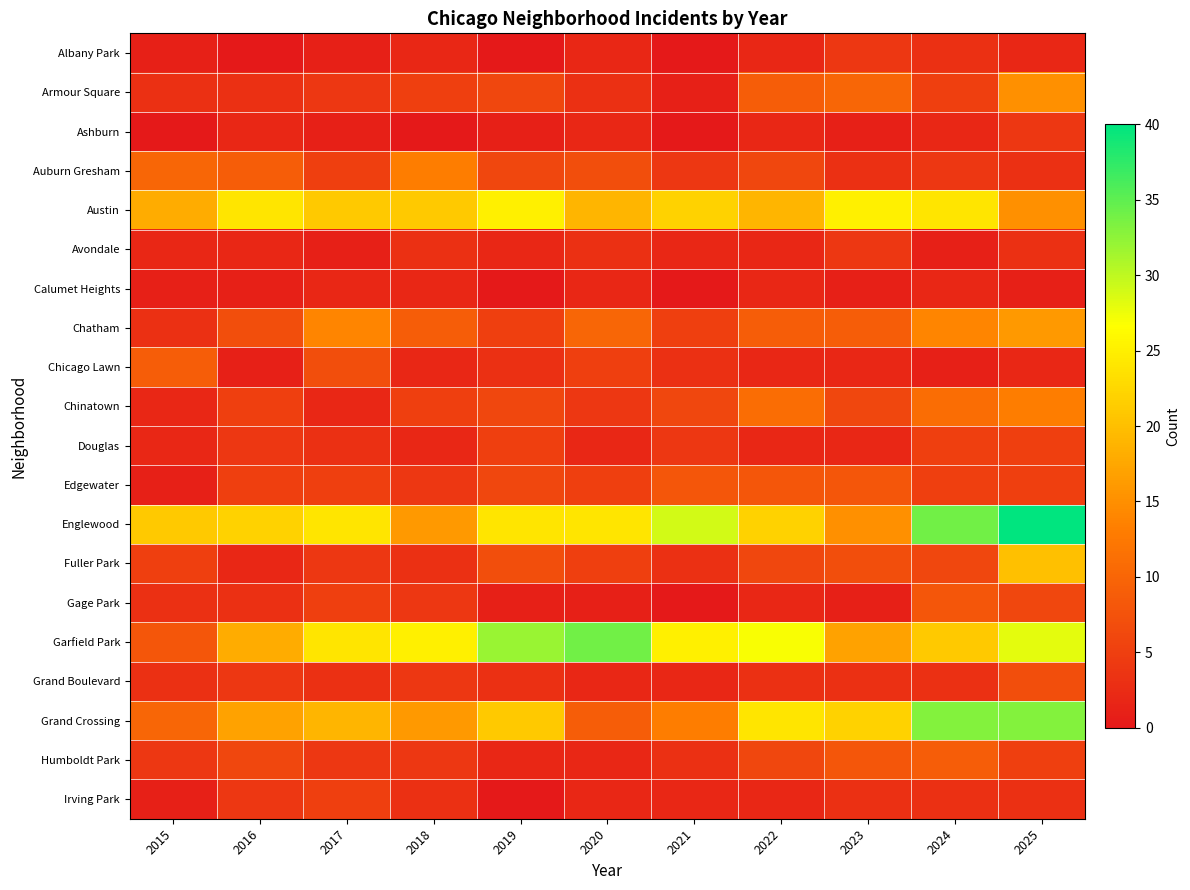

Reading left to right, transcribe all the data shown in this chart.

Albany Park: 2015=1	2016=0	2017=1	2018=2	2019=0	2020=2	2021=0	2022=2	2023=4	2024=3	2025=2
Armour Square: 2015=3	2016=3	2017=4	2018=5	2019=6	2020=3	2021=1	2022=9	2023=10	2024=5	2025=15
Ashburn: 2015=0	2016=2	2017=1	2018=0	2019=1	2020=2	2021=0	2022=2	2023=1	2024=2	2025=4
Auburn Gresham: 2015=10	2016=9	2017=5	2018=13	2019=6	2020=7	2021=4	2022=6	2023=3	2024=4	2025=3
Austin: 2015=18	2016=24	2017=21	2018=21	2019=25	2020=19	2021=22	2022=19	2023=25	2024=24	2025=15
Avondale: 2015=2	2016=2	2017=1	2018=3	2019=2	2020=3	2021=2	2022=2	2023=4	2024=1	2025=3
Calumet Heights: 2015=1	2016=1	2017=2	2018=2	2019=0	2020=2	2021=0	2022=2	2023=1	2024=2	2025=1
Chatham: 2015=3	2016=7	2017=14	2018=9	2019=5	2020=10	2021=5	2022=9	2023=9	2024=14	2025=16
Chicago Lawn: 2015=9	2016=1	2017=7	2018=2	2019=3	2020=5	2021=3	2022=2	2023=2	2024=1	2025=2
Chinatown: 2015=2	2016=5	2017=2	2018=5	2019=6	2020=4	2021=6	2022=11	2023=6	2024=11	2025=13
Douglas: 2015=2	2016=4	2017=3	2018=2	2019=5	2020=2	2021=4	2022=2	2023=2	2024=5	2025=5
Edgewater: 2015=1	2016=5	2017=5	2018=4	2019=6	2020=5	2021=8	2022=8	2023=8	2024=5	2025=5
Englewood: 2015=21	2016=22	2017=24	2018=16	2019=24	2020=24	2021=29	2022=22	2023=15	2024=34	2025=40
Fuller Park: 2015=5	2016=2	2017=4	2018=3	2019=7	2020=5	2021=3	2022=6	2023=7	2024=6	2025=20
Gage Park: 2015=3	2016=3	2017=5	2018=4	2019=1	2020=1	2021=0	2022=2	2023=1	2024=8	2025=6
Garfield Park: 2015=8	2016=18	2017=24	2018=25	2019=32	2020=34	2021=25	2022=27	2023=17	2024=21	2025=28
Grand Boulevard: 2015=3	2016=4	2017=3	2018=4	2019=3	2020=2	2021=2	2022=3	2023=3	2024=3	2025=7
Grand Crossing: 2015=10	2016=17	2017=19	2018=16	2019=21	2020=9	2021=13	2022=24	2023=22	2024=33	2025=33
Humboldt Park: 2015=4	2016=6	2017=4	2018=4	2019=2	2020=2	2021=3	2022=6	2023=8	2024=9	2025=5
Irving Park: 2015=1	2016=4	2017=5	2018=3	2019=0	2020=2	2021=2	2022=2	2023=3	2024=3	2025=3